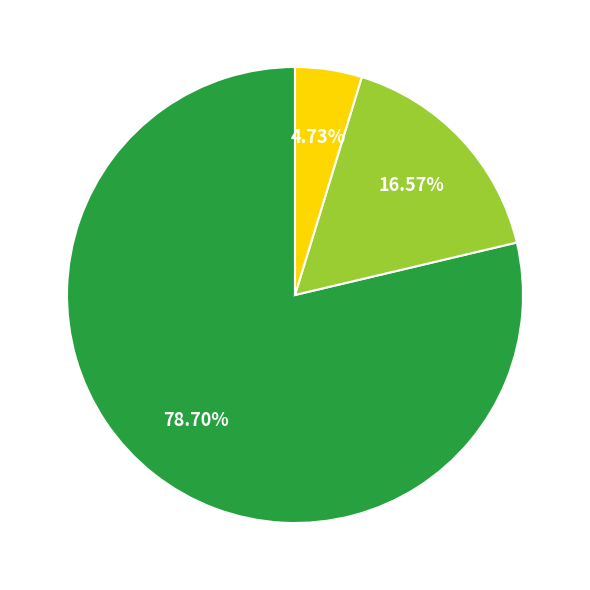

Does any single category account for the majority?

Yes